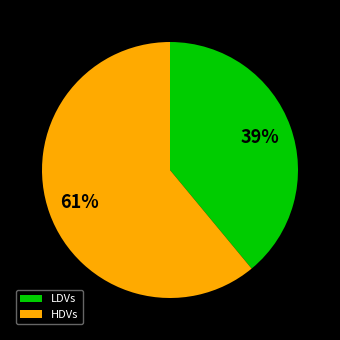

The LDVs slice represents 39% of the pie. True or false?

True